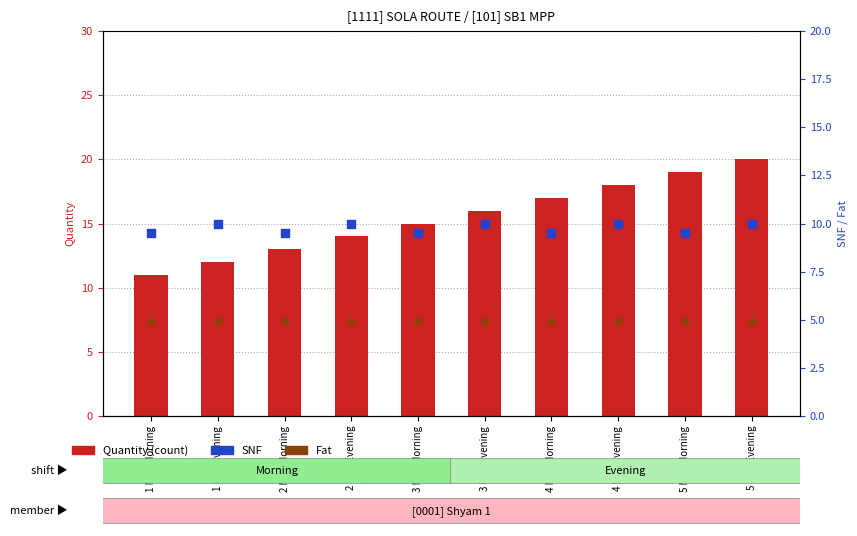

What are all the series names shown in the legend?

Quantity, SNF, Fat